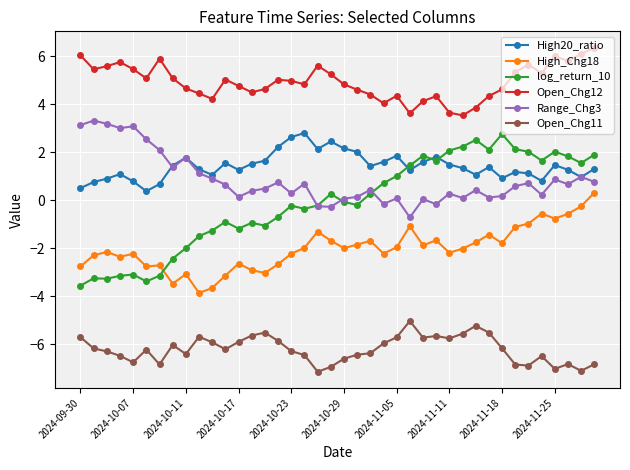

How many distinct data groups are displayed?

6